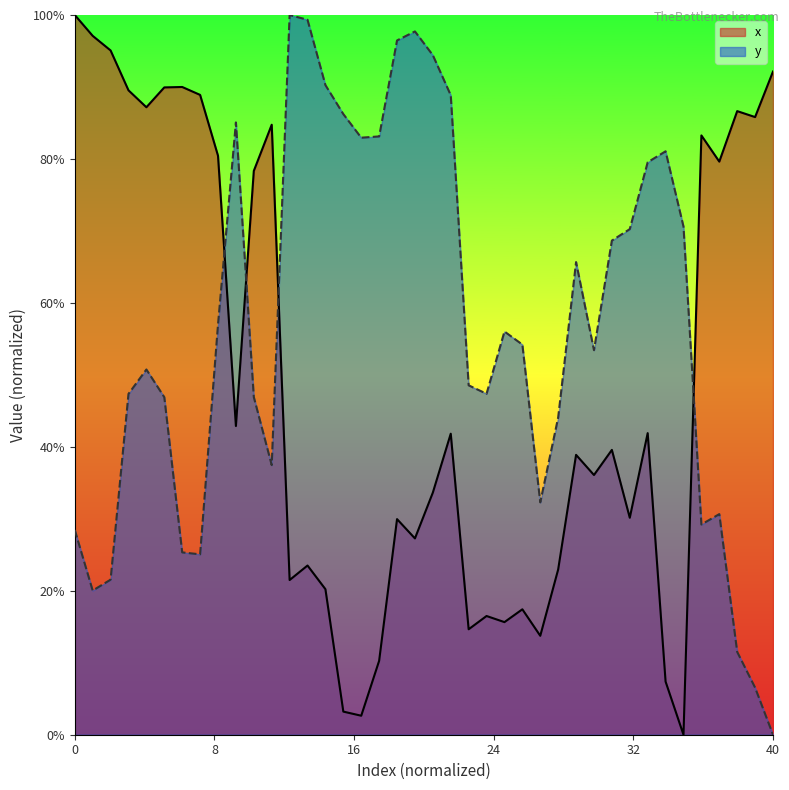

How many lines are shown in the chart?

2